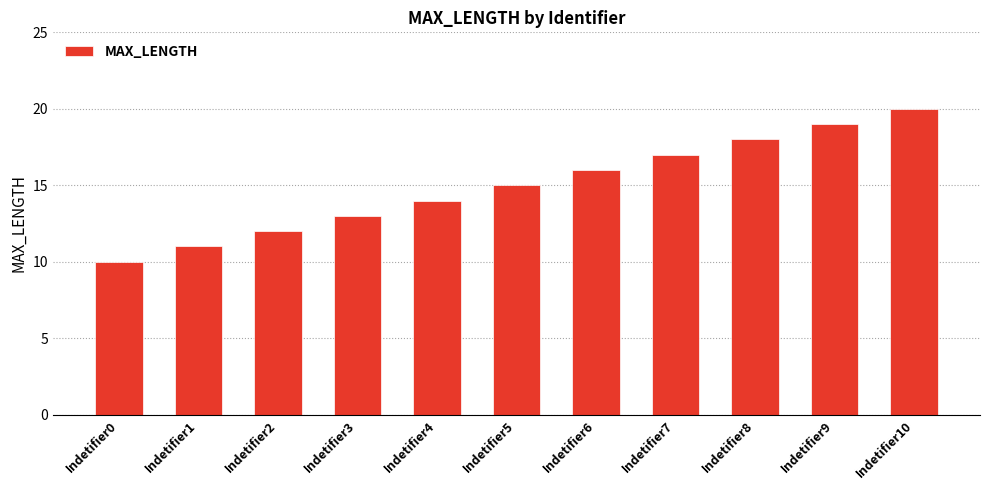

How many values are between 12 and 18?

7